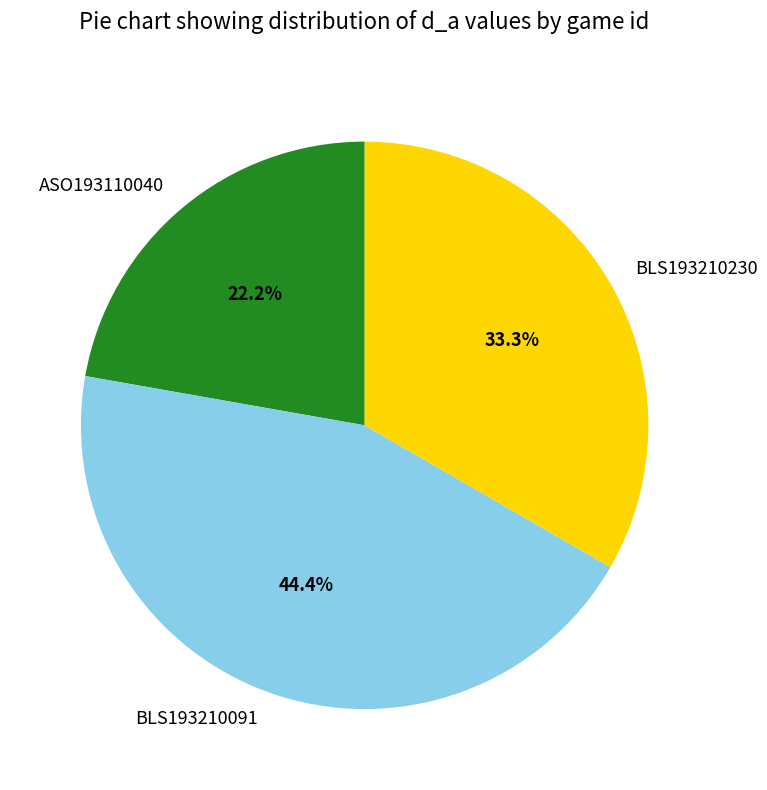

Count the number of slices in the pie.

3